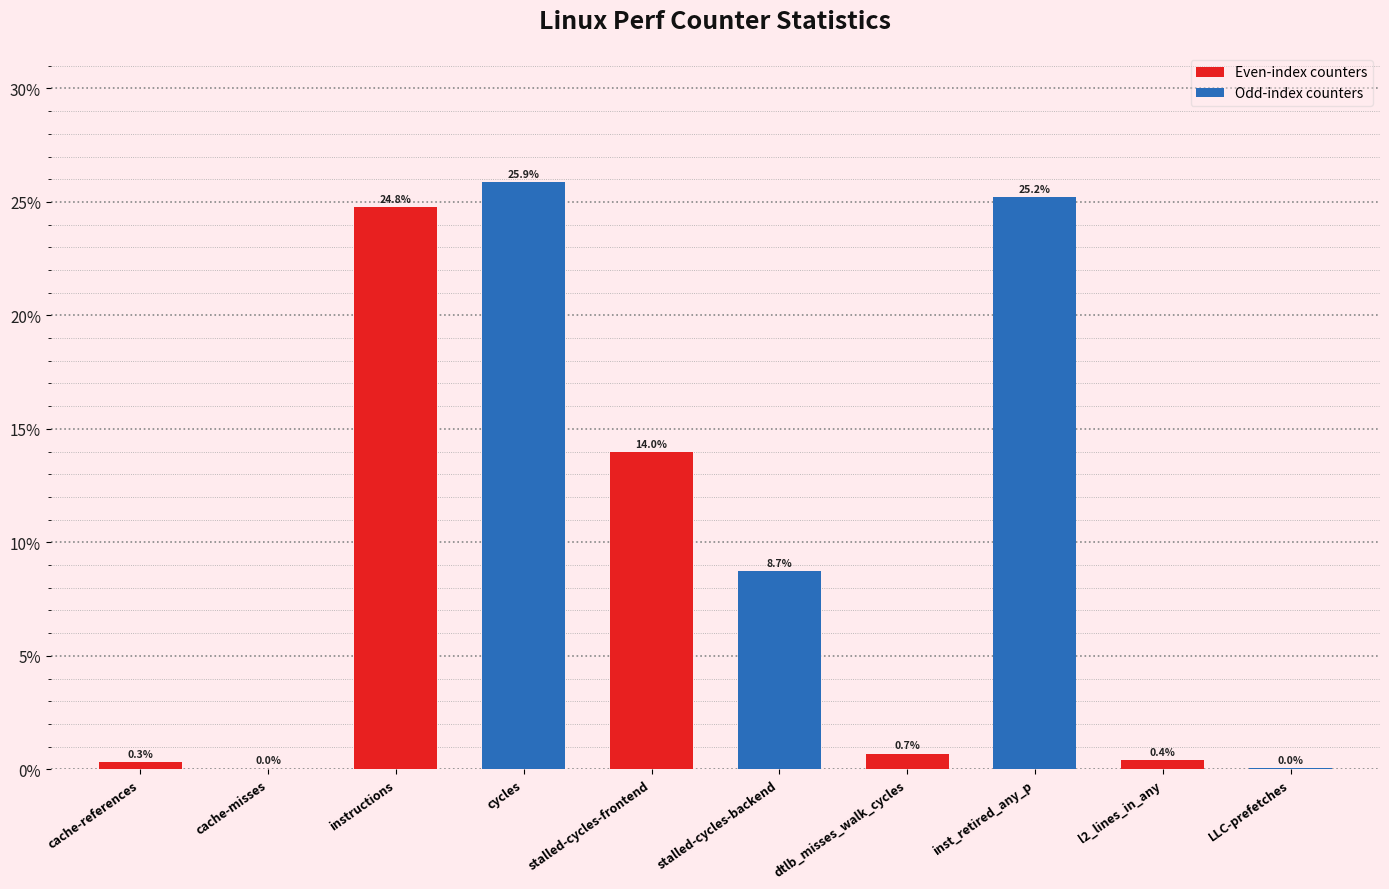

What is the average value?

10.0